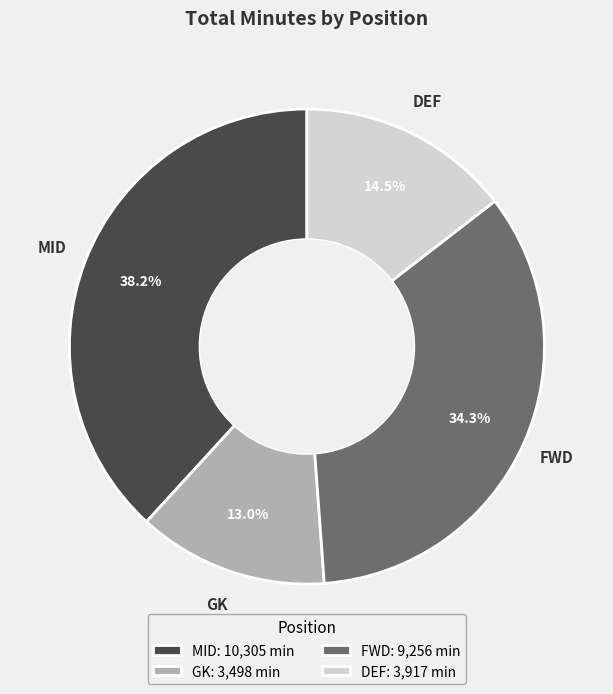

To the nearest percent, what is the average slice percentage?

25%